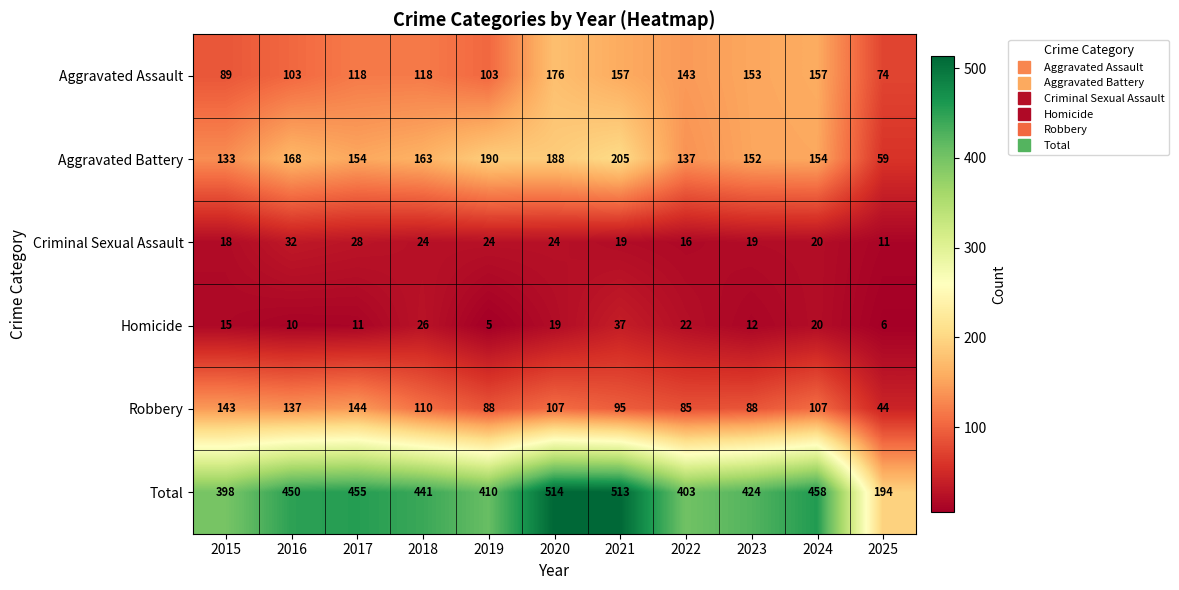

What value does the Total series have at 2016, to the nearest 10?

450